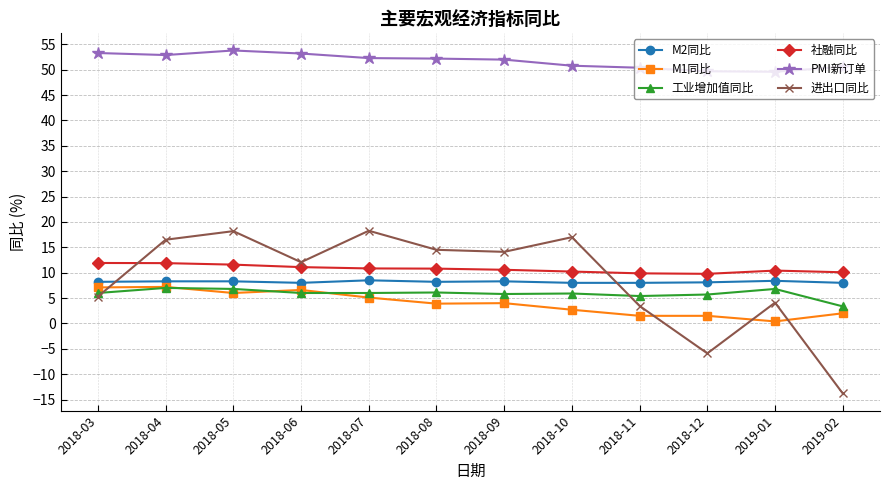

Which category has the lowest value in the 工业增加值同比 series?

2019-02